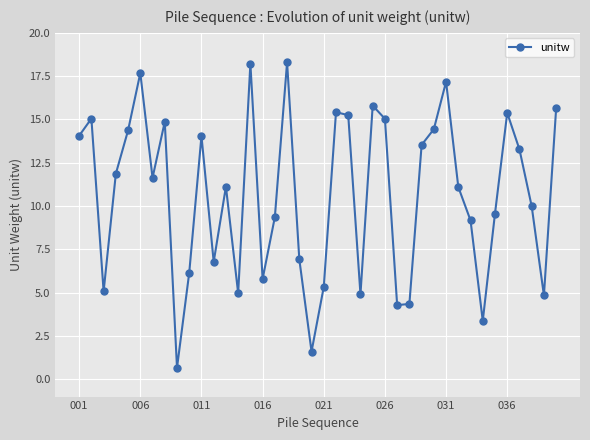

What is the value of the 31st point from the left?

17.2